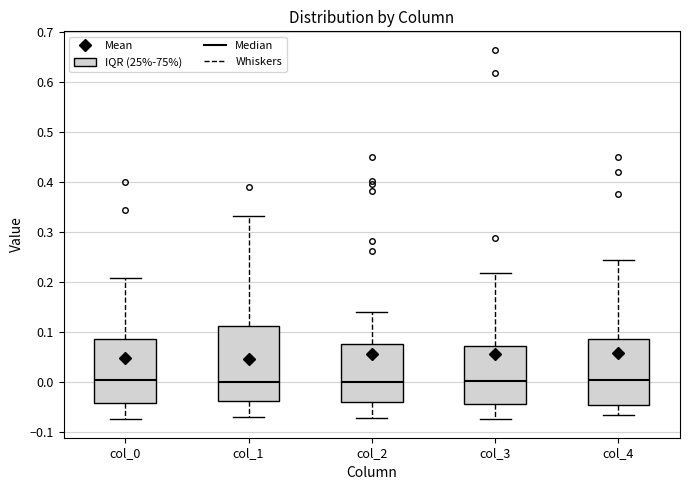

Reading left to right, transcribe this box plot: for each box, give where its median line is, the range the box spans, and where its two whiskers end, as read against the y-axis. The values are not printed on the chart, so give them approximately, as read against the axis.

col_0: median 0.00, box -0.04 to 0.09, whiskers -0.07 to 0.21
col_1: median 0.00, box -0.04 to 0.11, whiskers -0.07 to 0.33
col_2: median 0.00, box -0.04 to 0.08, whiskers -0.07 to 0.14
col_3: median 0.00, box -0.04 to 0.07, whiskers -0.07 to 0.22
col_4: median 0.00, box -0.05 to 0.09, whiskers -0.07 to 0.25